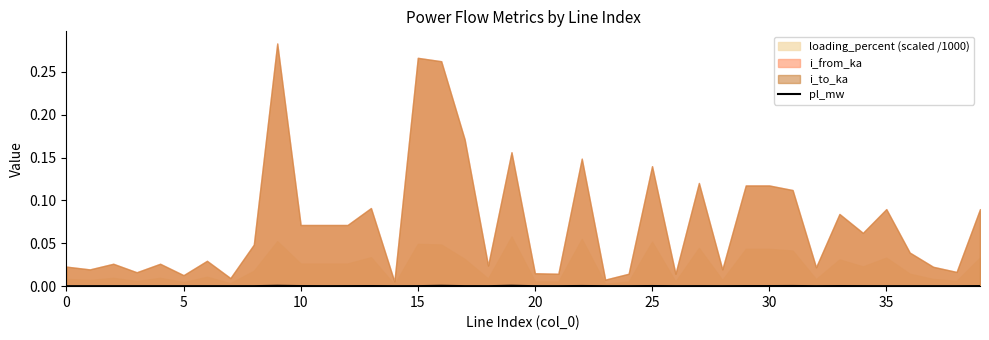

How many data points does each series have?

40